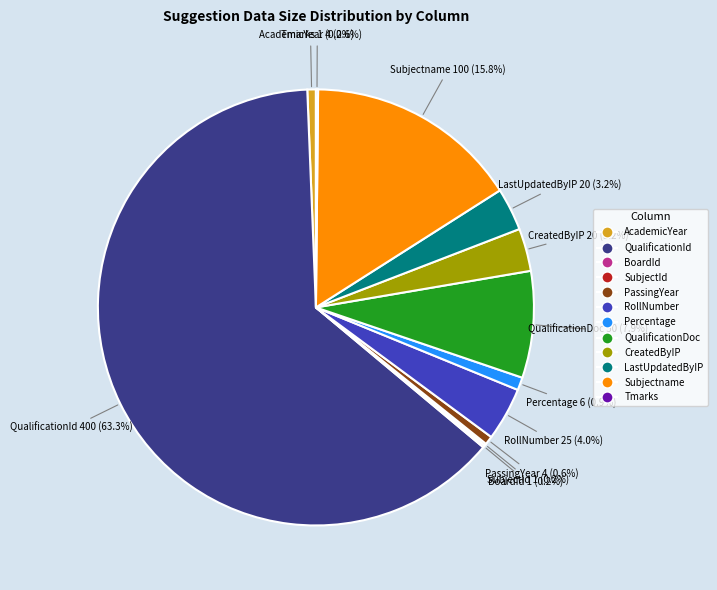

Which slice is the largest?

QualificationId